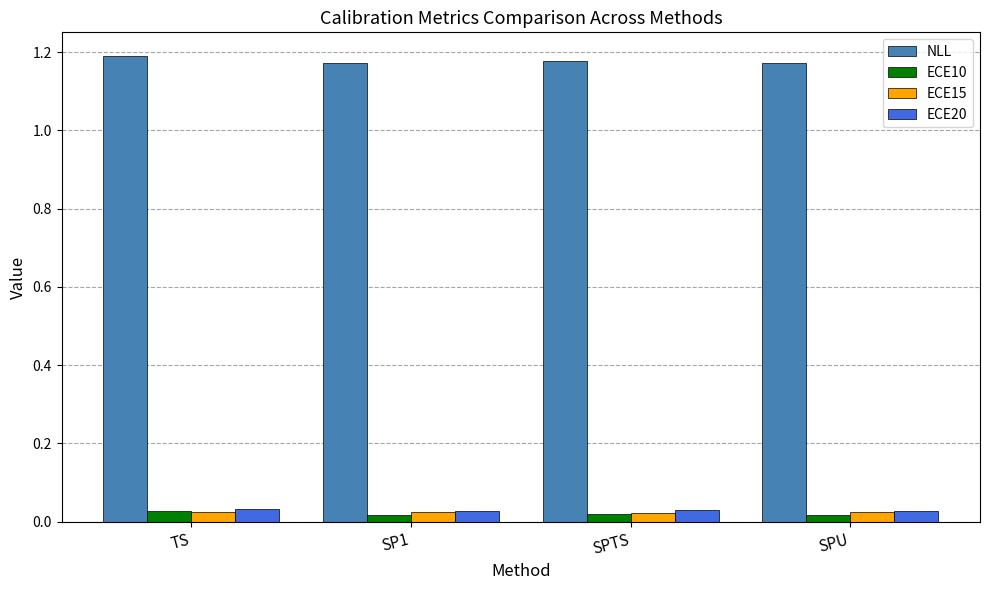

How many groups of bars are there?

4